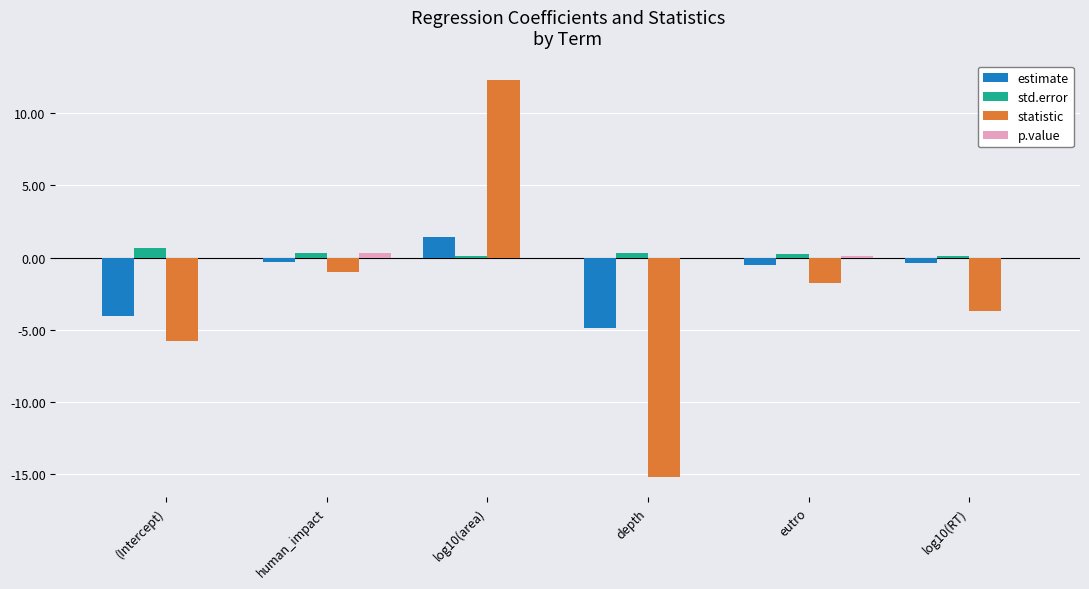

At which category is the sum across all series the highest?

log10(area)